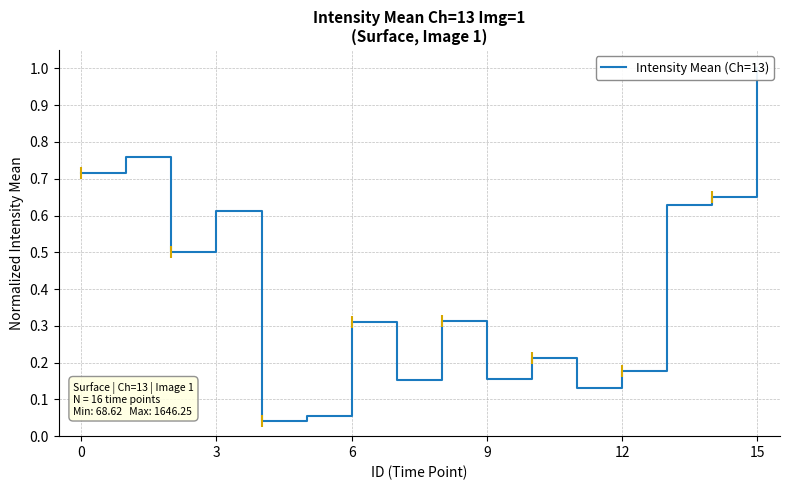

How many points are higher than both their immediate neighbors (excluding endpoints)?

5